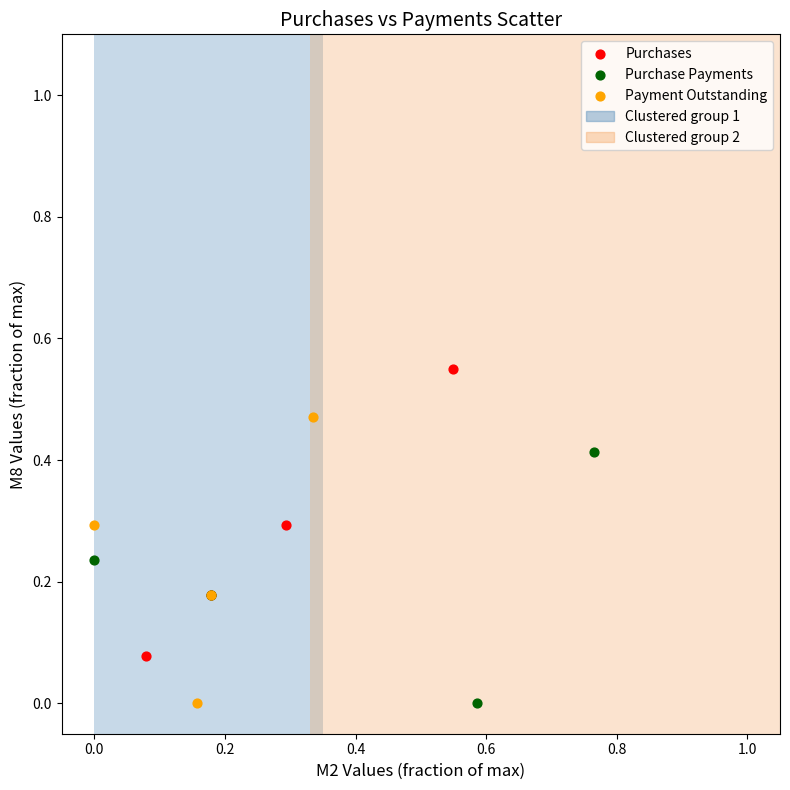

Which series contains the highest Y value?

Purchases